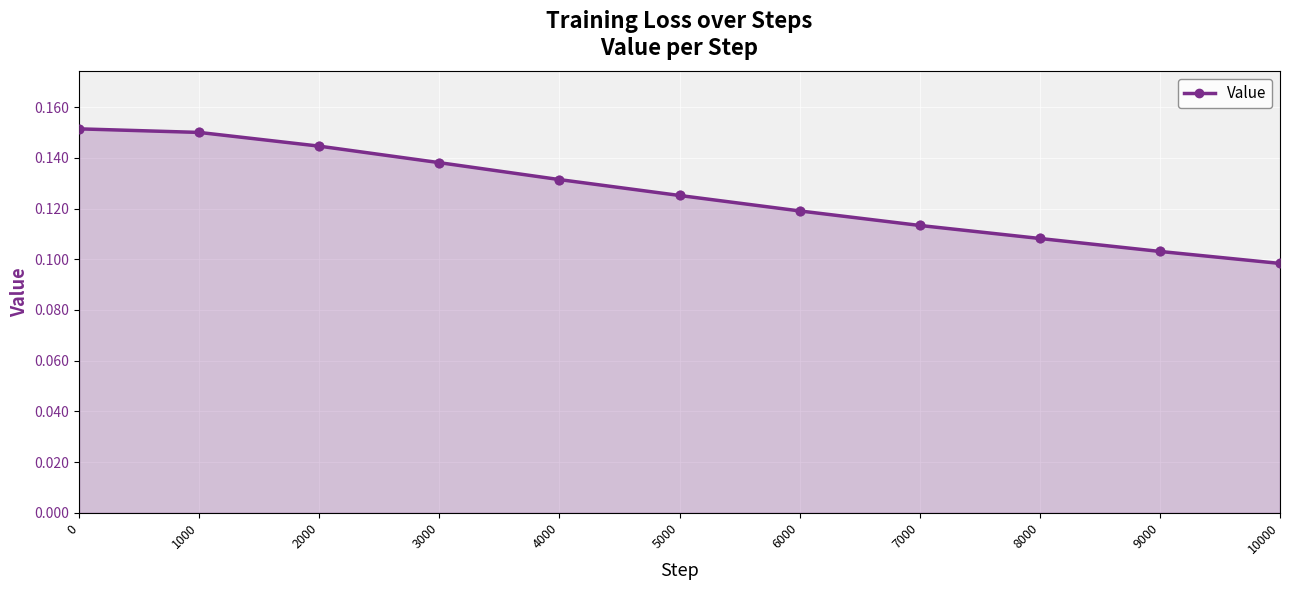

Between 2000 and 6000, which is larger?

2000